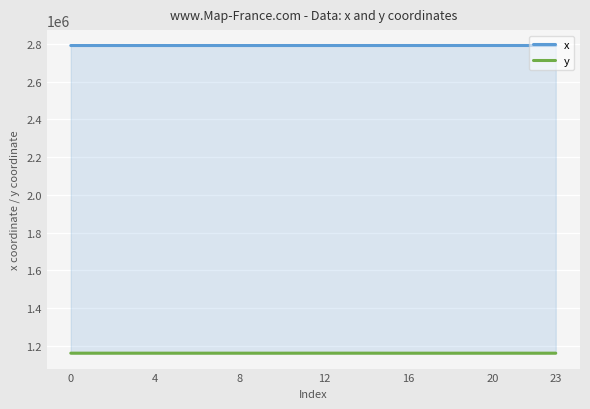

At which label is y closest to 1161742?

19